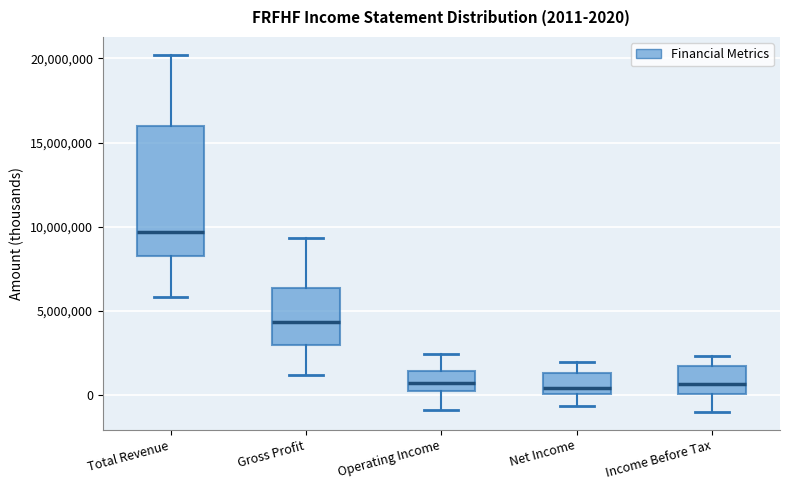

Comparing the boxes themselves (not the whiskers), which one is the tallest?

Total Revenue